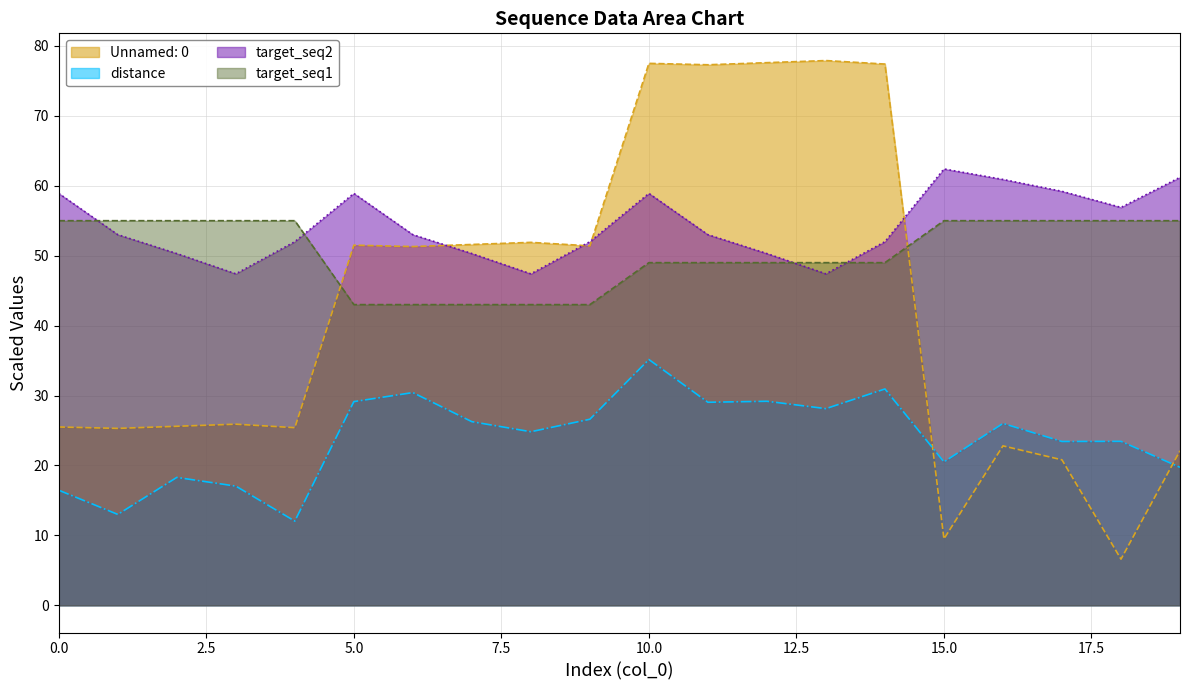

Where is the first local minimum for Unnamed: 0?

1